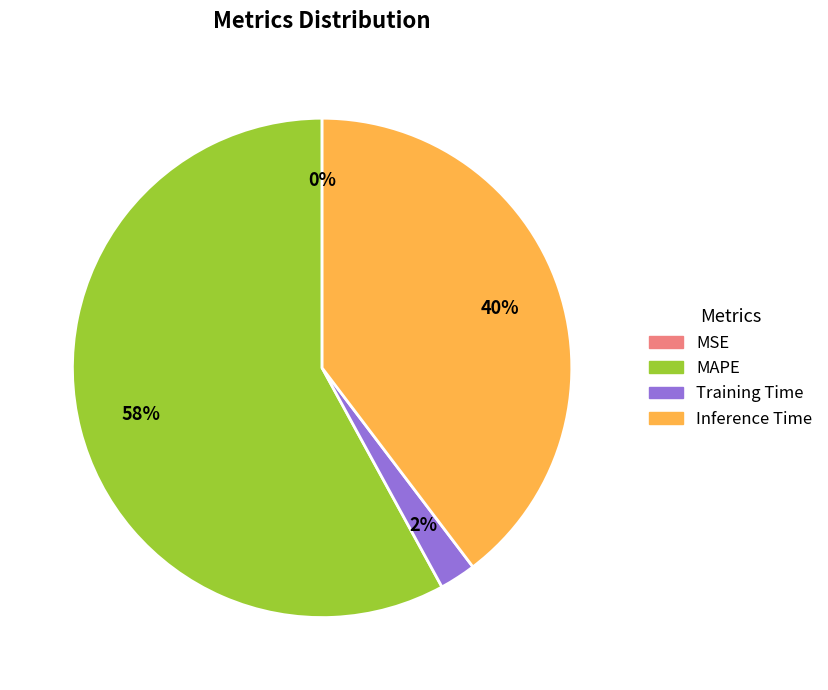

To the nearest percent, what is the average slice percentage?

25%